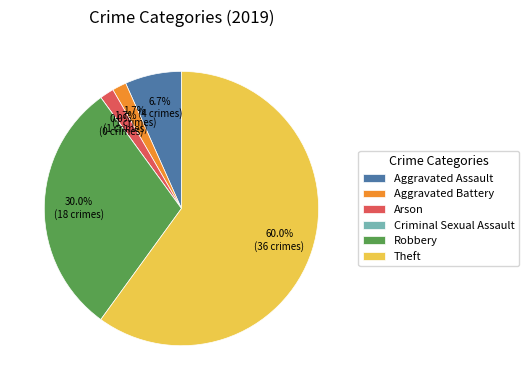

What percentage do Aggravated Assault and Criminal Sexual Assault together represent?

6.7%